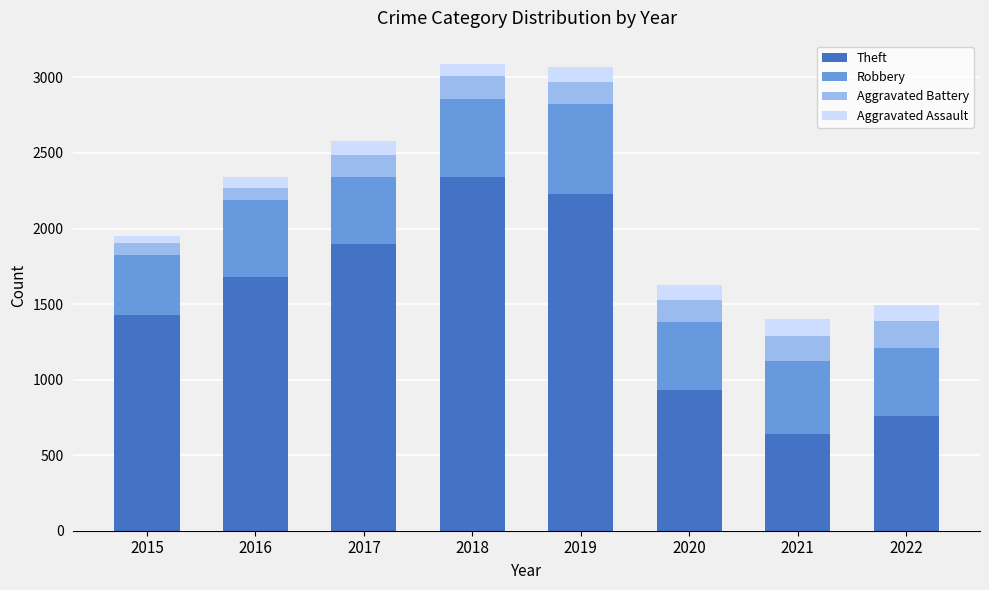

What is the maximum value for Theft?

2341